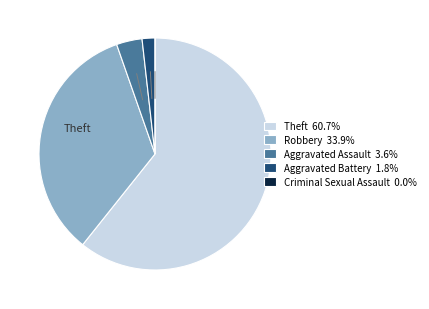

Which category accounts for the majority?

Theft